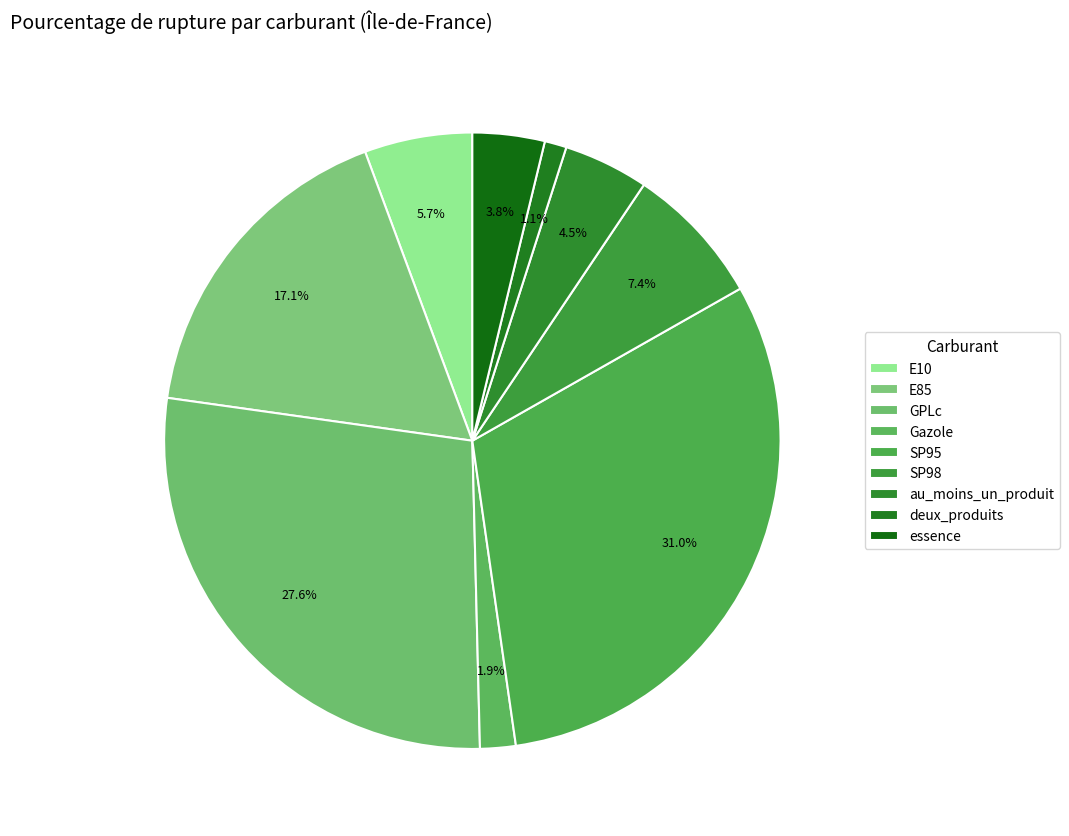

How many segments does this pie chart have?

9